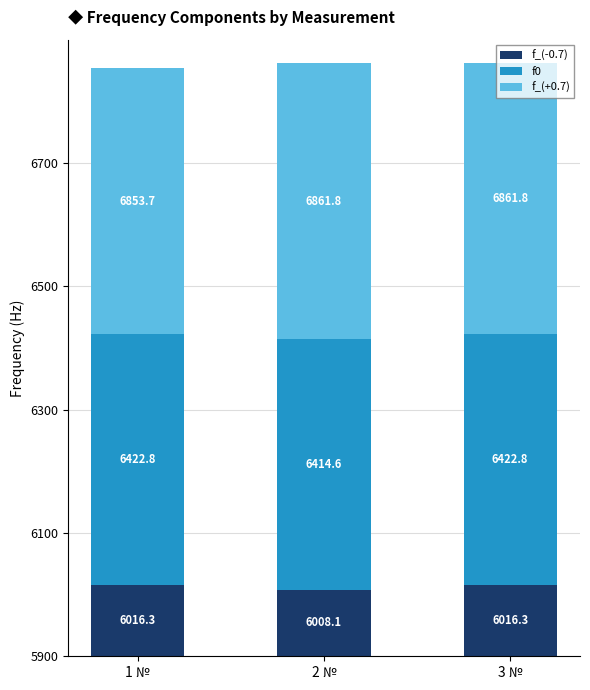

Between 2 № and 3 №, which is larger?

3 №